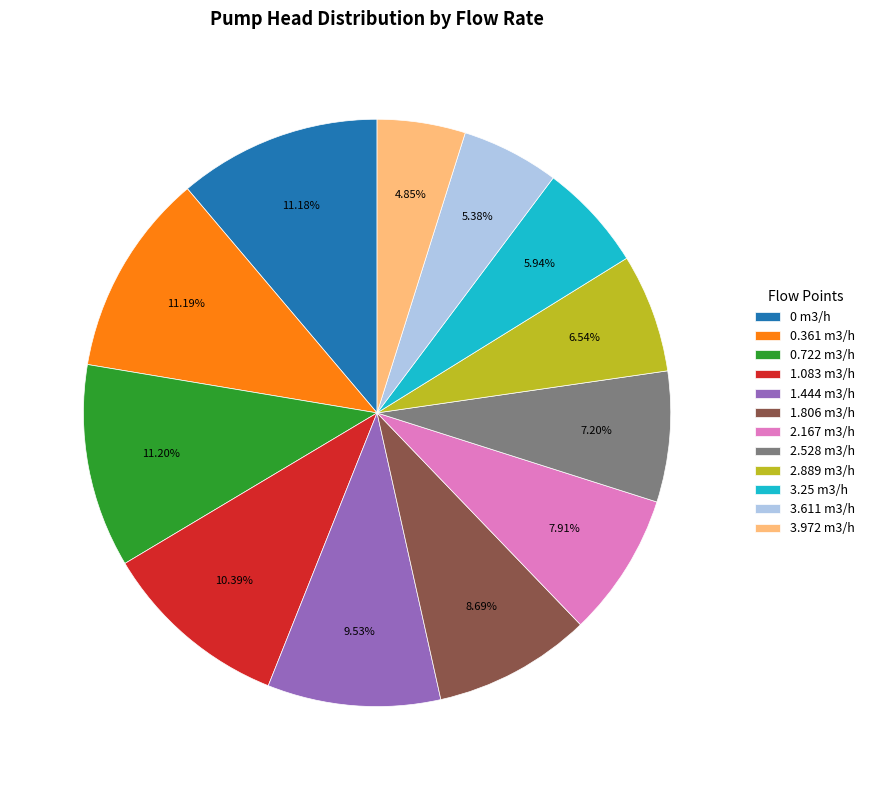

Is there a majority slice in this chart?

No